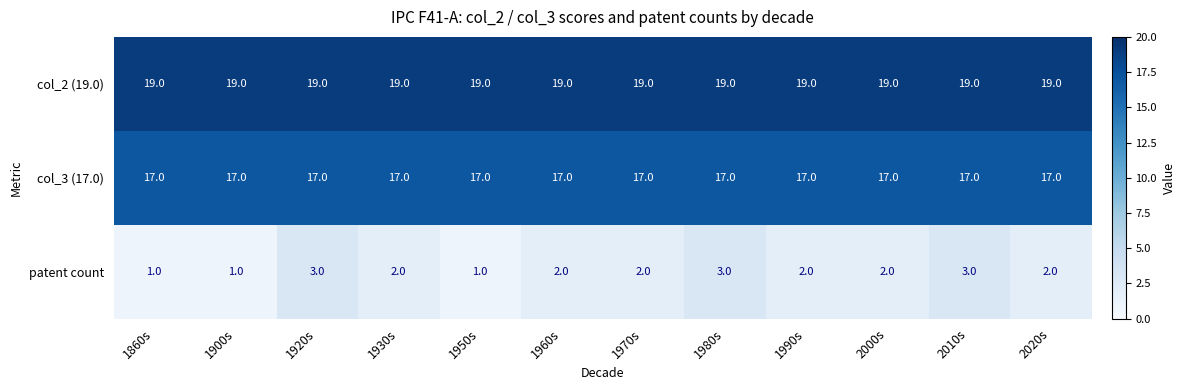

How many patent count values are between 2 and 3?

9